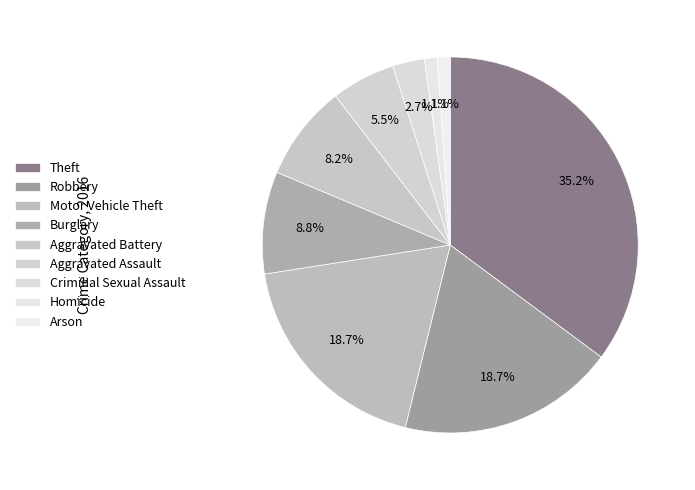

Does Robbery represent more than half of the total?

No